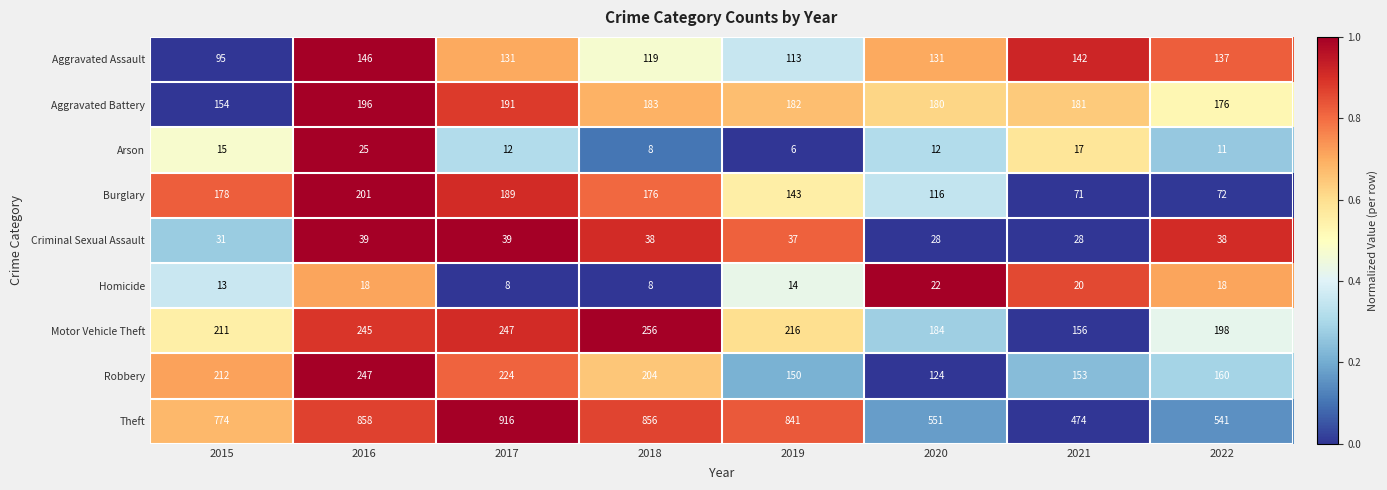

Which label corresponds to the largest value in the chart?

2017